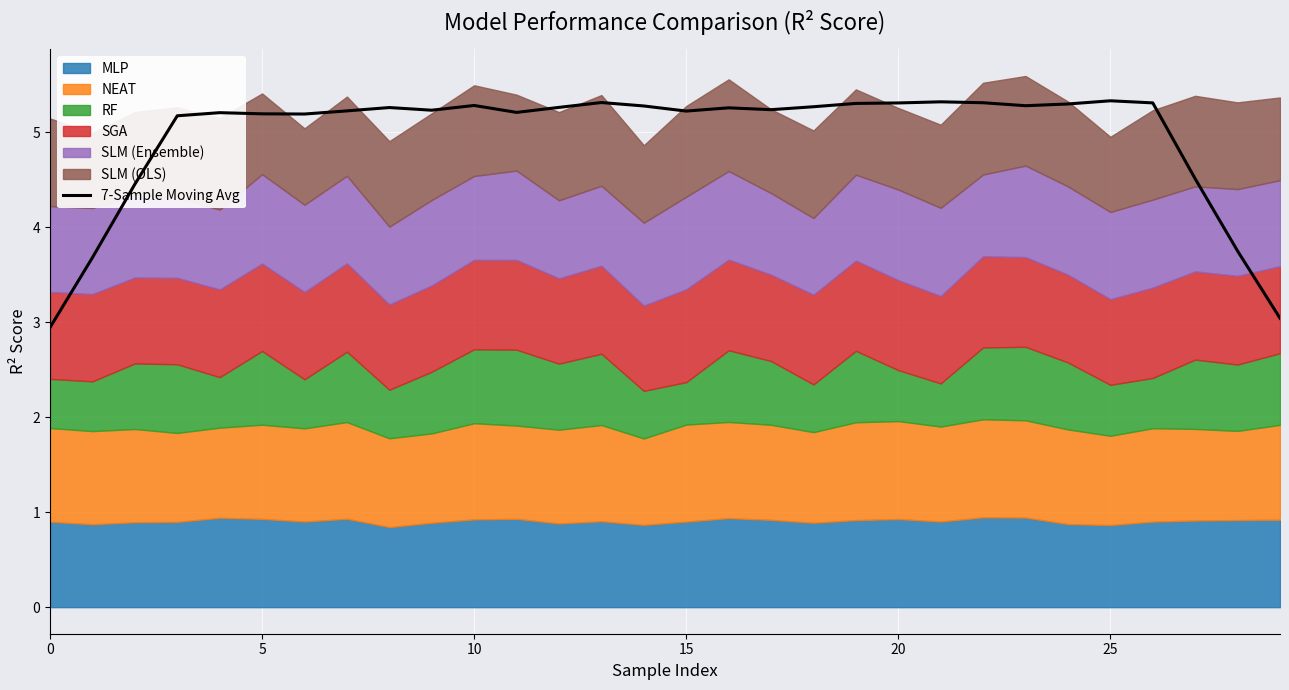

Read the value at 28.

3.7